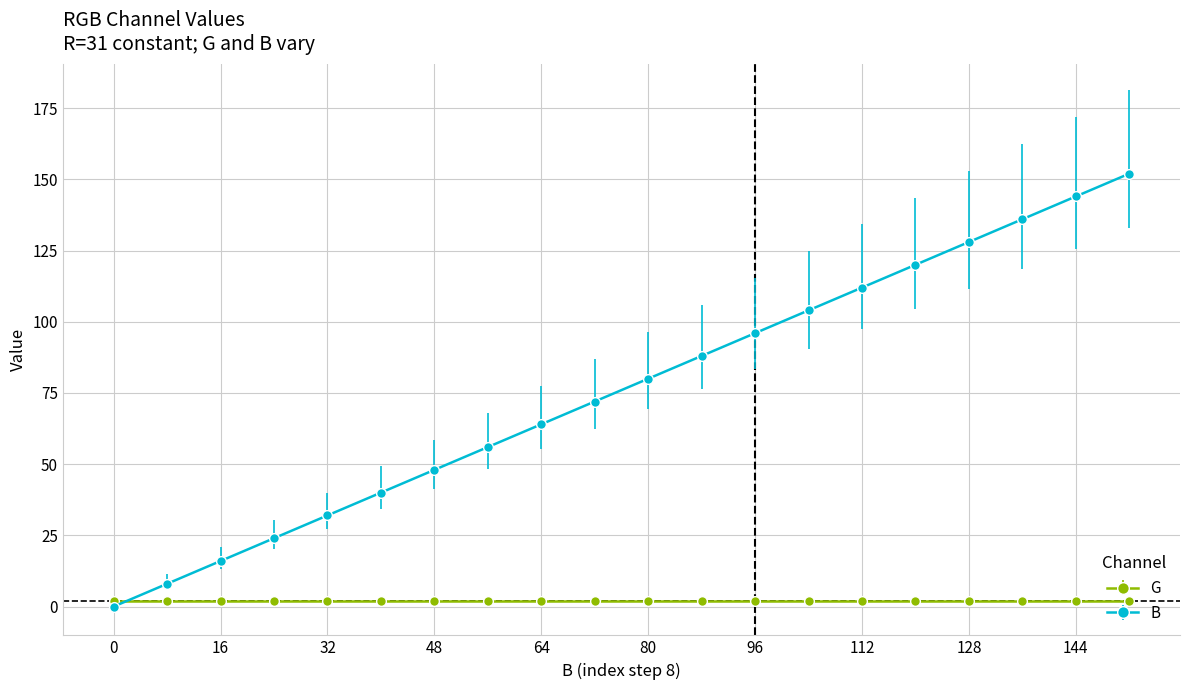

Which series has the largest range (max minus min)?

B